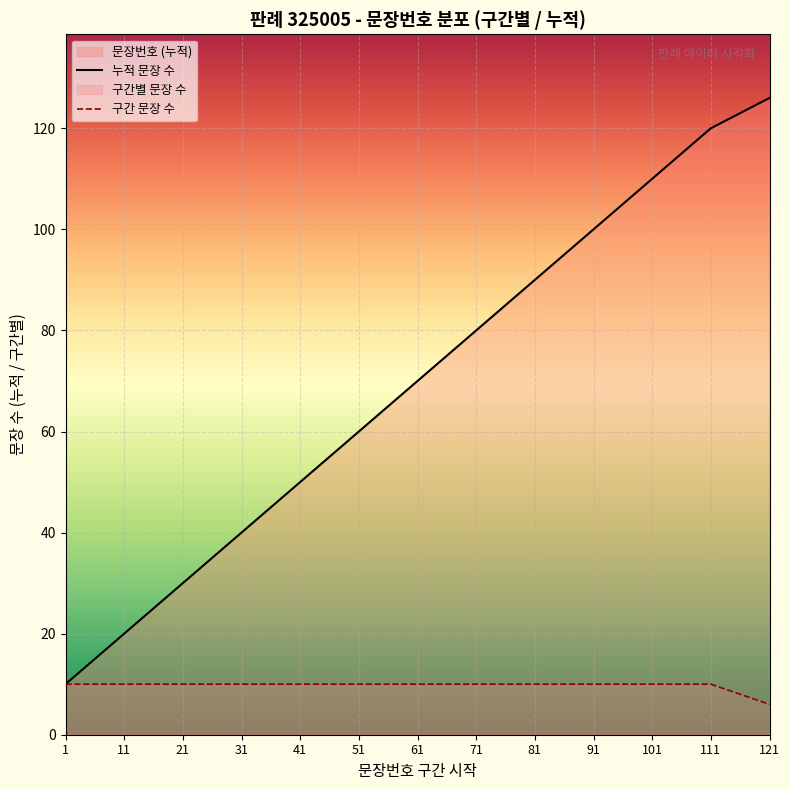

Reading left to right, what are all the values shown in this chart?

누적 문장 수: 10	20	30	40	50	60	70	80	90	100	110	120	126
구간 문장 수: 10	10	10	10	10	10	10	10	10	10	10	10	6